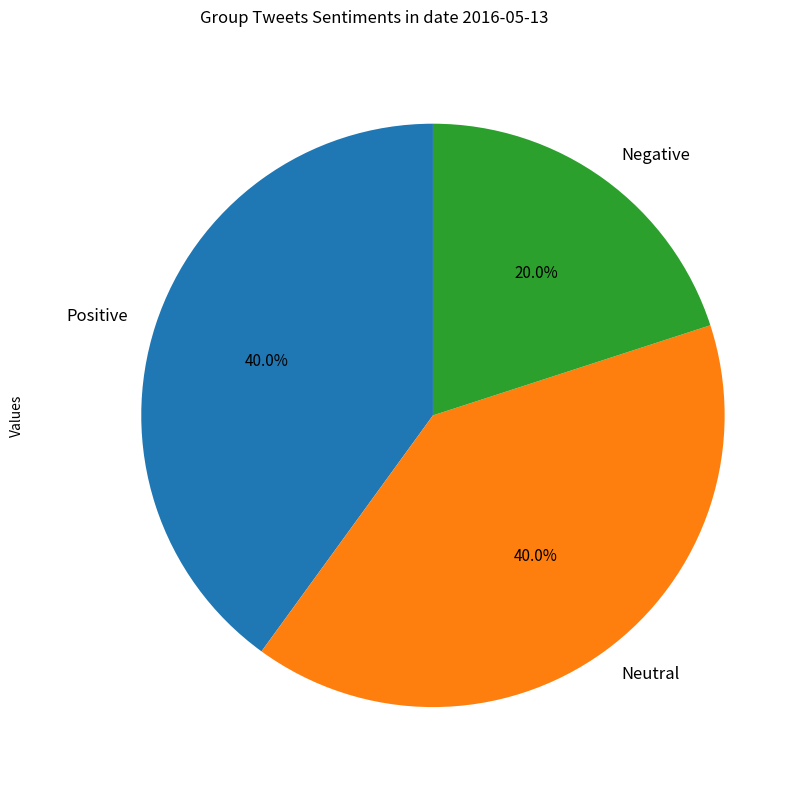

Which slice is the smallest?

Negative